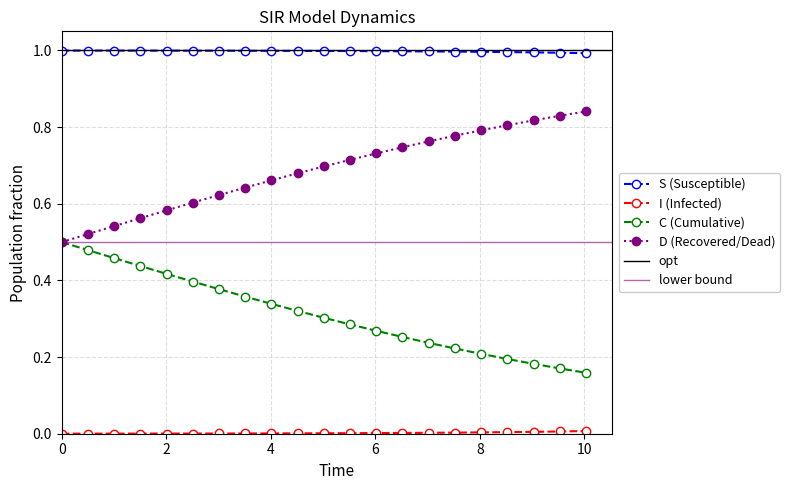

True or false: S (Susceptible) and D (Recovered/Dead) intersect in this chart.

False